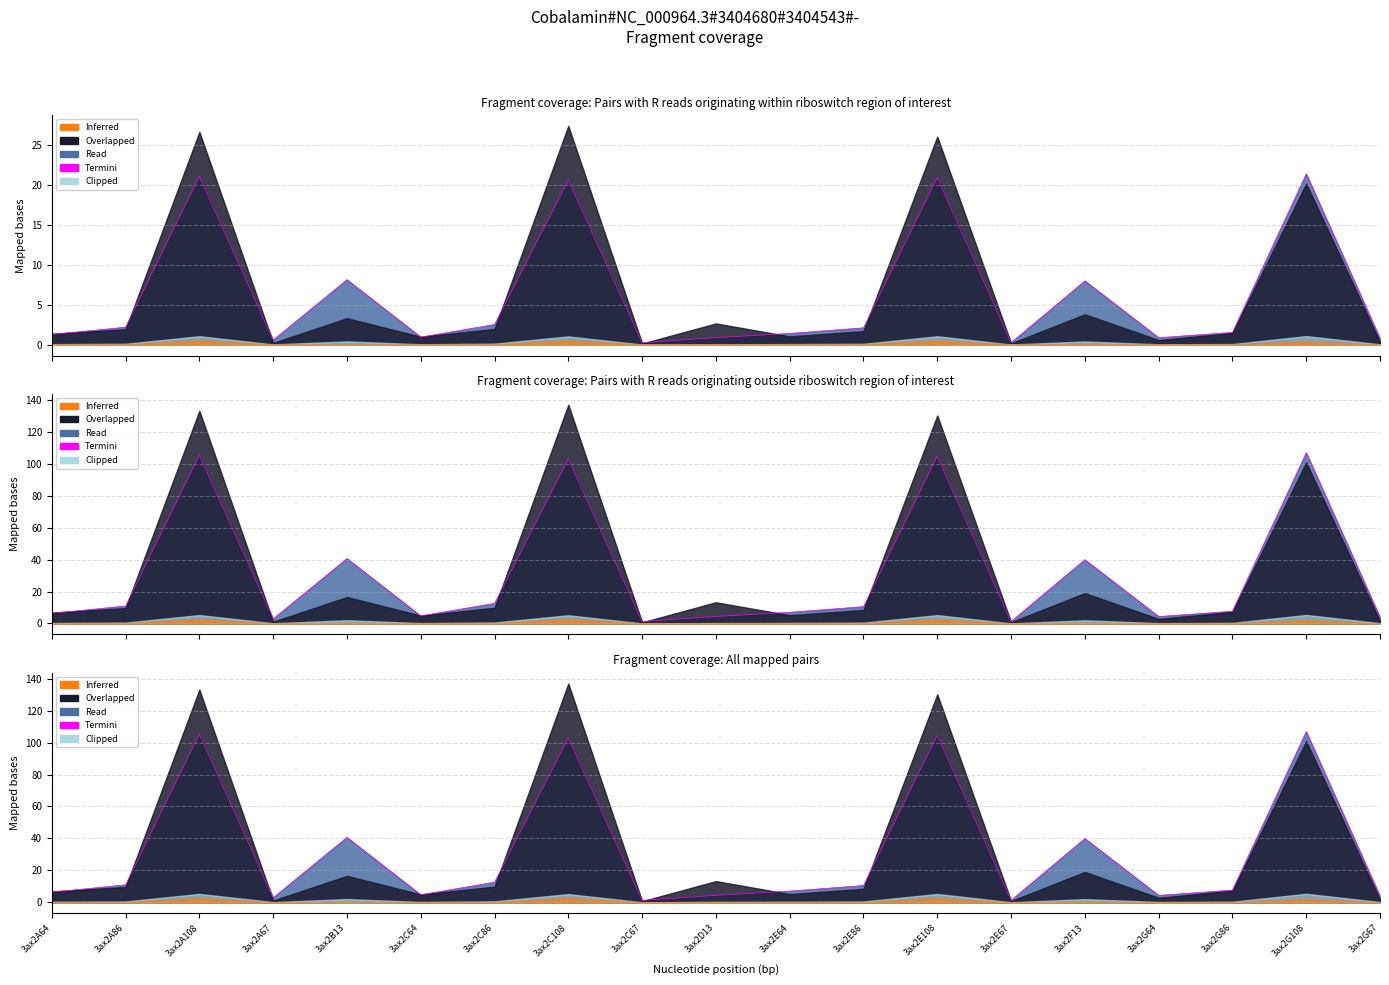

Reading right to left, list all the values displayed in this chart.

3ax2G67=3.8	3ax2G108=106.8	3ax2G86=7.7	3ax2G64=4.3	3ax2F13=39.9	3ax2E67=1.3	3ax2E108=104.6	3ax2E86=10.5	3ax2E64=7.0	3ax2D13=4.4	3ax2C67=1.2	3ax2C108=102.9	3ax2C86=12.6	3ax2C64=4.7	3ax2B13=40.6	3ax2A67=2.9	3ax2A108=105.4	3ax2A86=10.9	3ax2A64=6.3